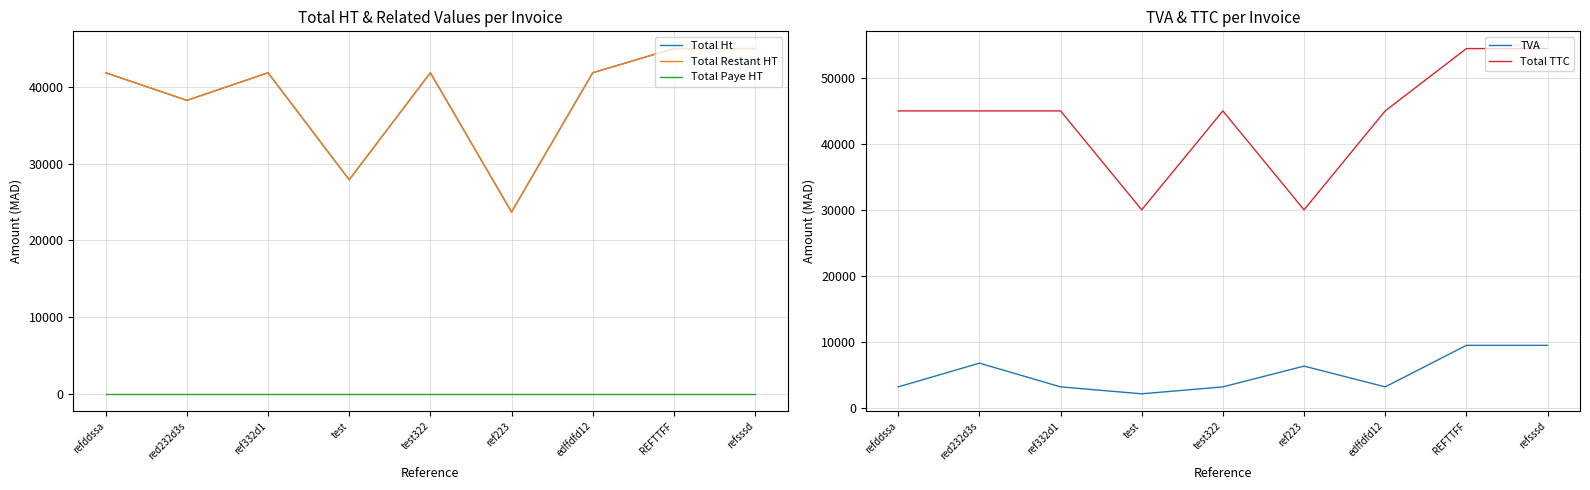

Which category has the highest value across all series?

REFTTFF